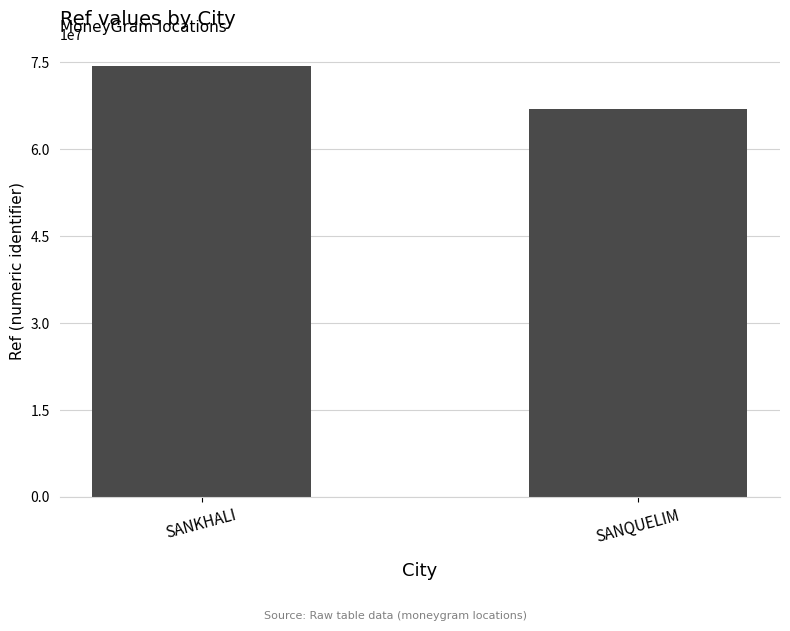

What is the average value?

70633354